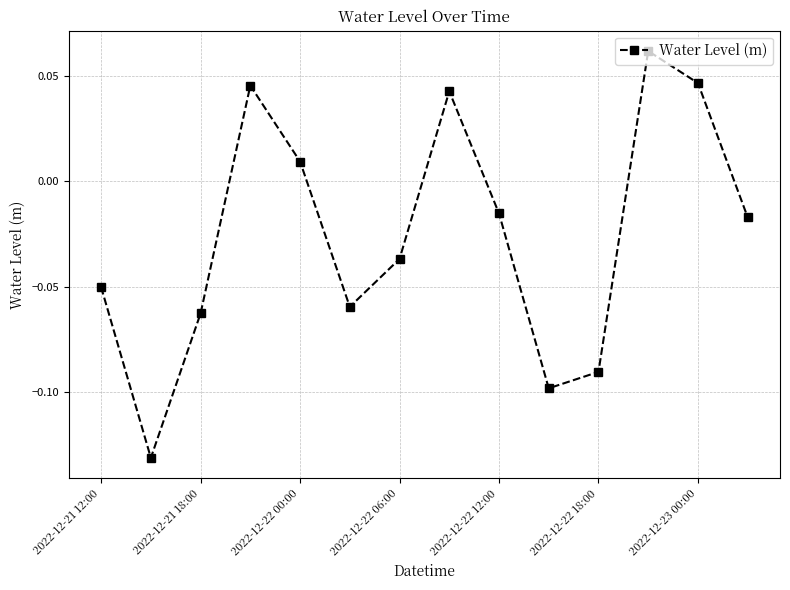

How many values are below 0?

9